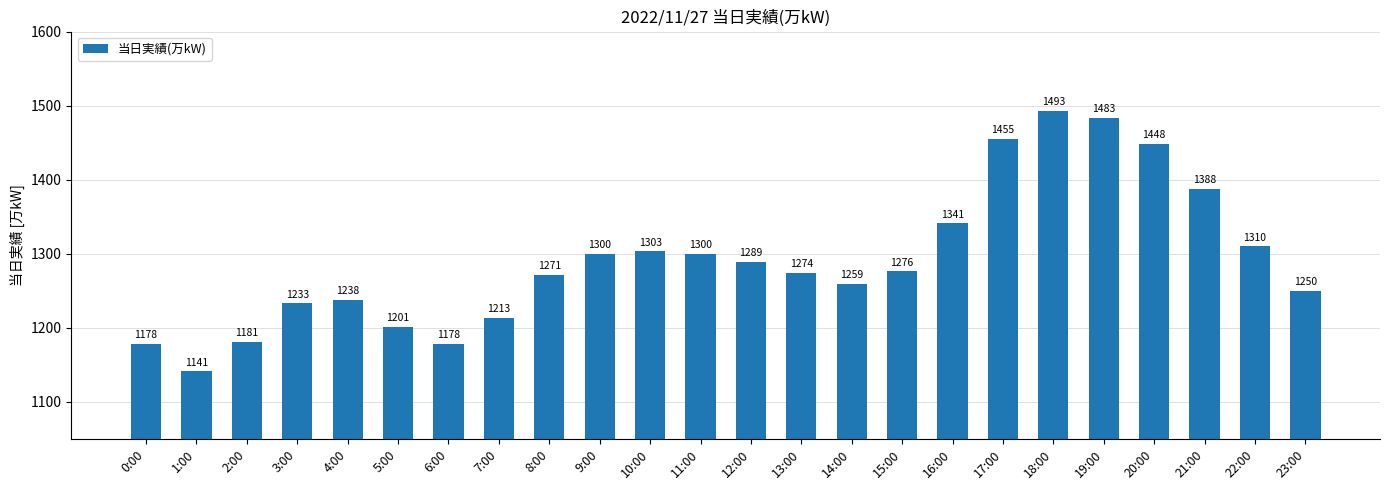

Between 5:00 and 3:00, which is larger?

3:00